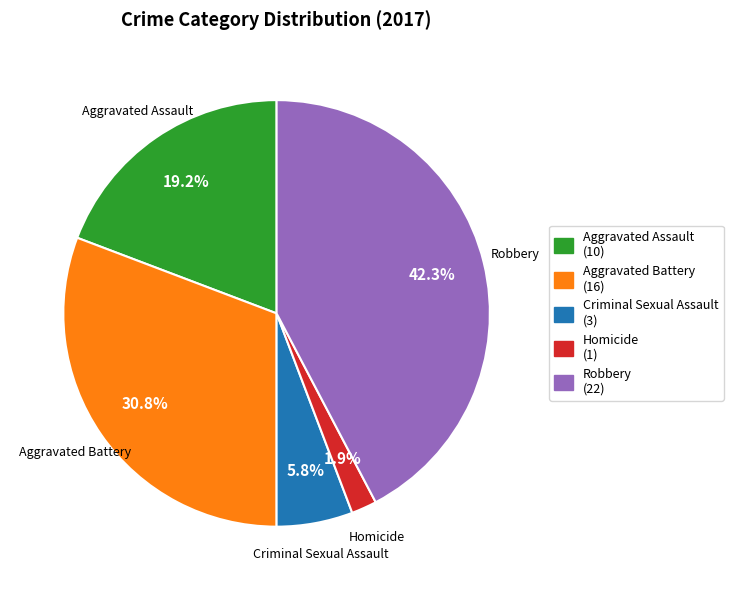

To the nearest percent, what is the difference between the Aggravated Battery and Robbery slice percentages?

12%